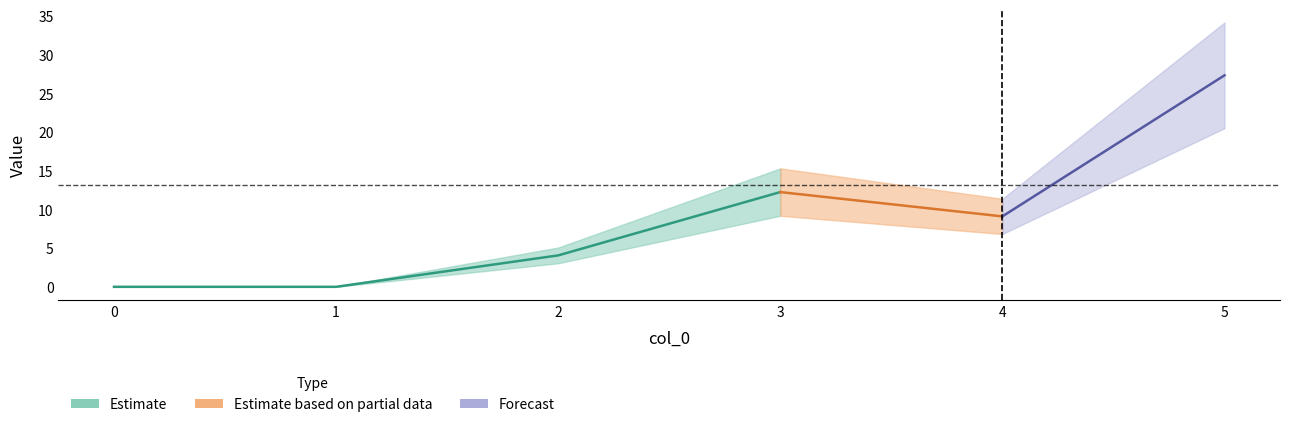

True or false: upper_1 and lower_1 intersect in this chart.

False